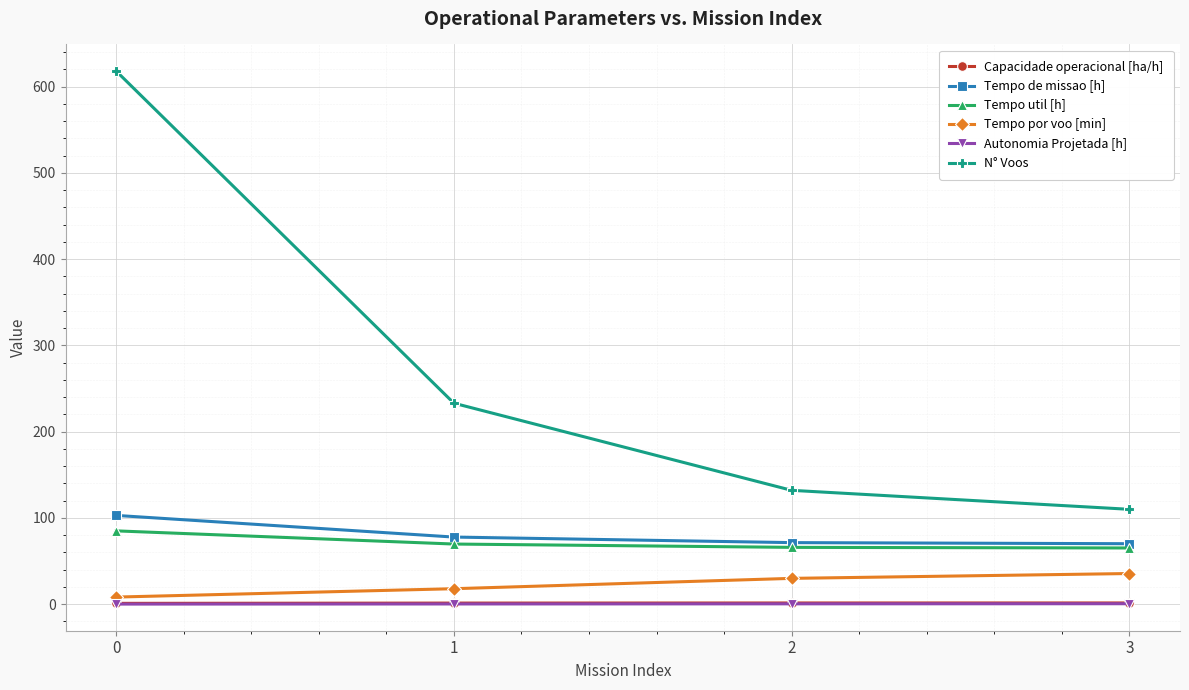

Is it true that Capacidade operacional [ha/h] equals 1.4 at 3?

True